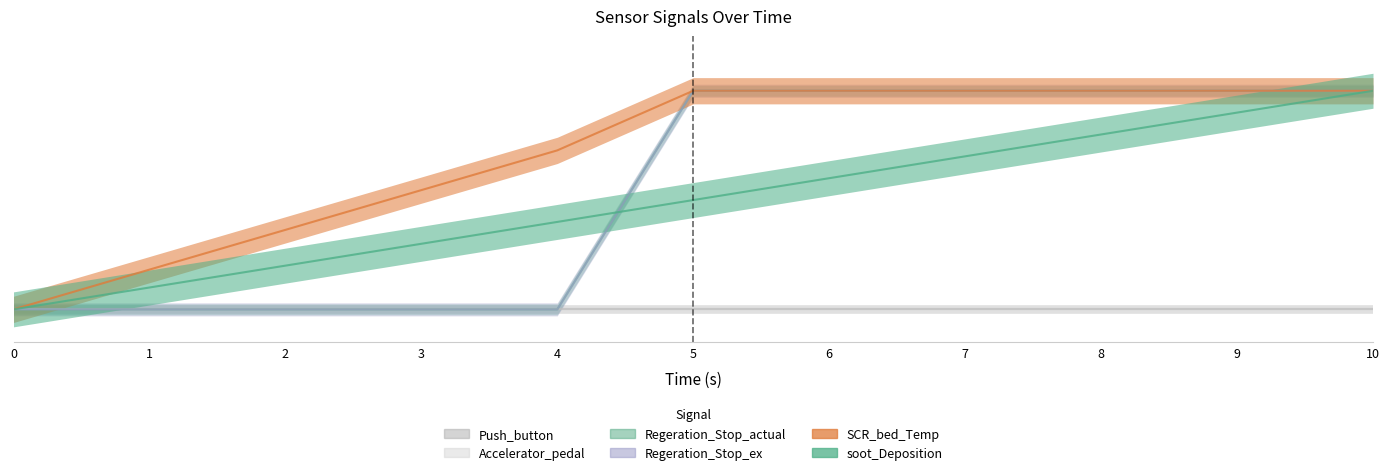

The SCR_bed_Temp series shows 0.7 at 7. True or false?

False